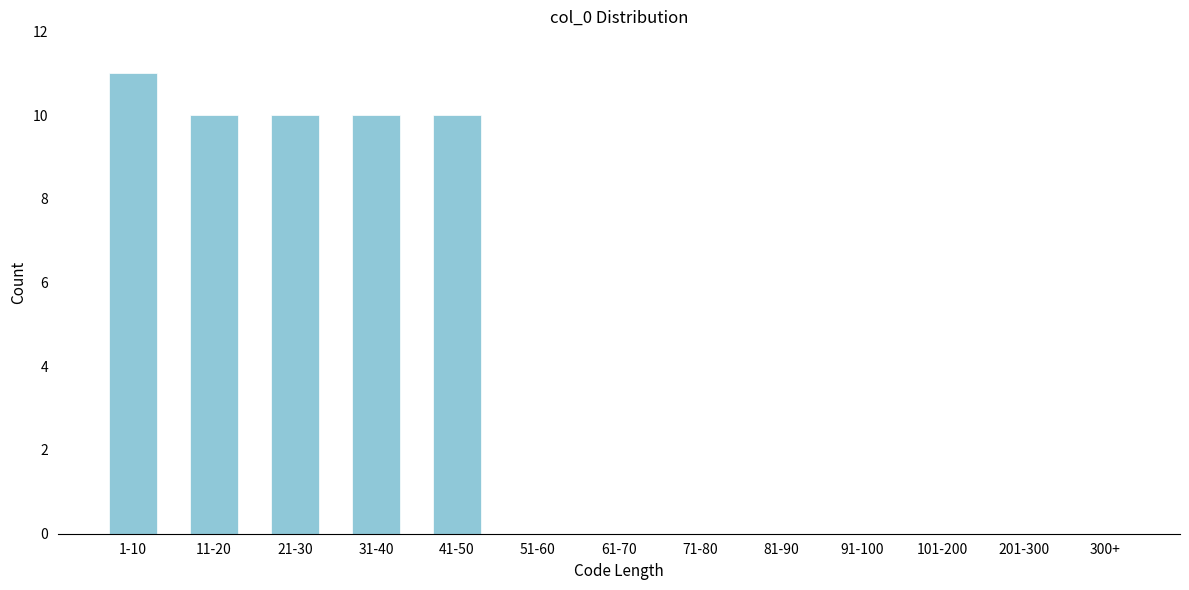

Reading right to left, extract all data points from this chart.

300+=0	201-300=0	101-200=0	91-100=0	81-90=0	71-80=0	61-70=0	51-60=0	41-50=10	31-40=10	21-30=10	11-20=10	1-10=11